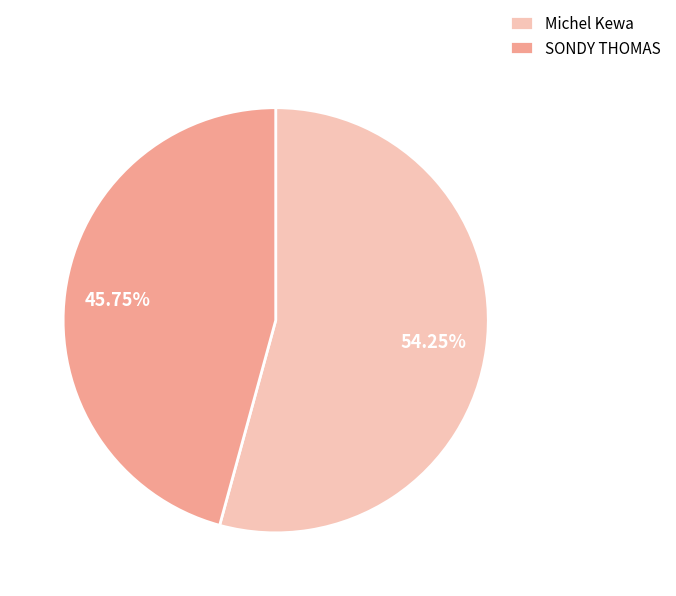

How many slices are in this pie chart?

2